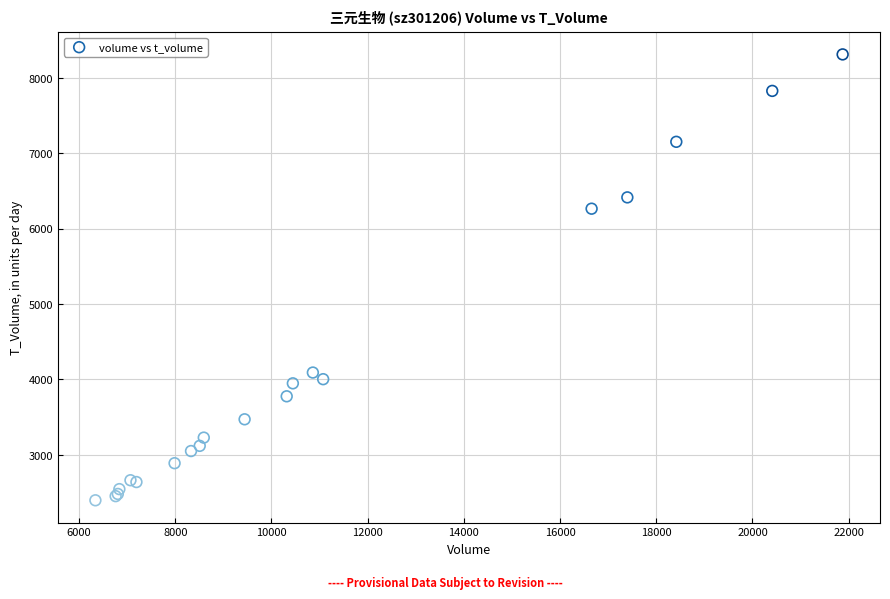

What Y value in the scatter plot is closest to 5353?

6264